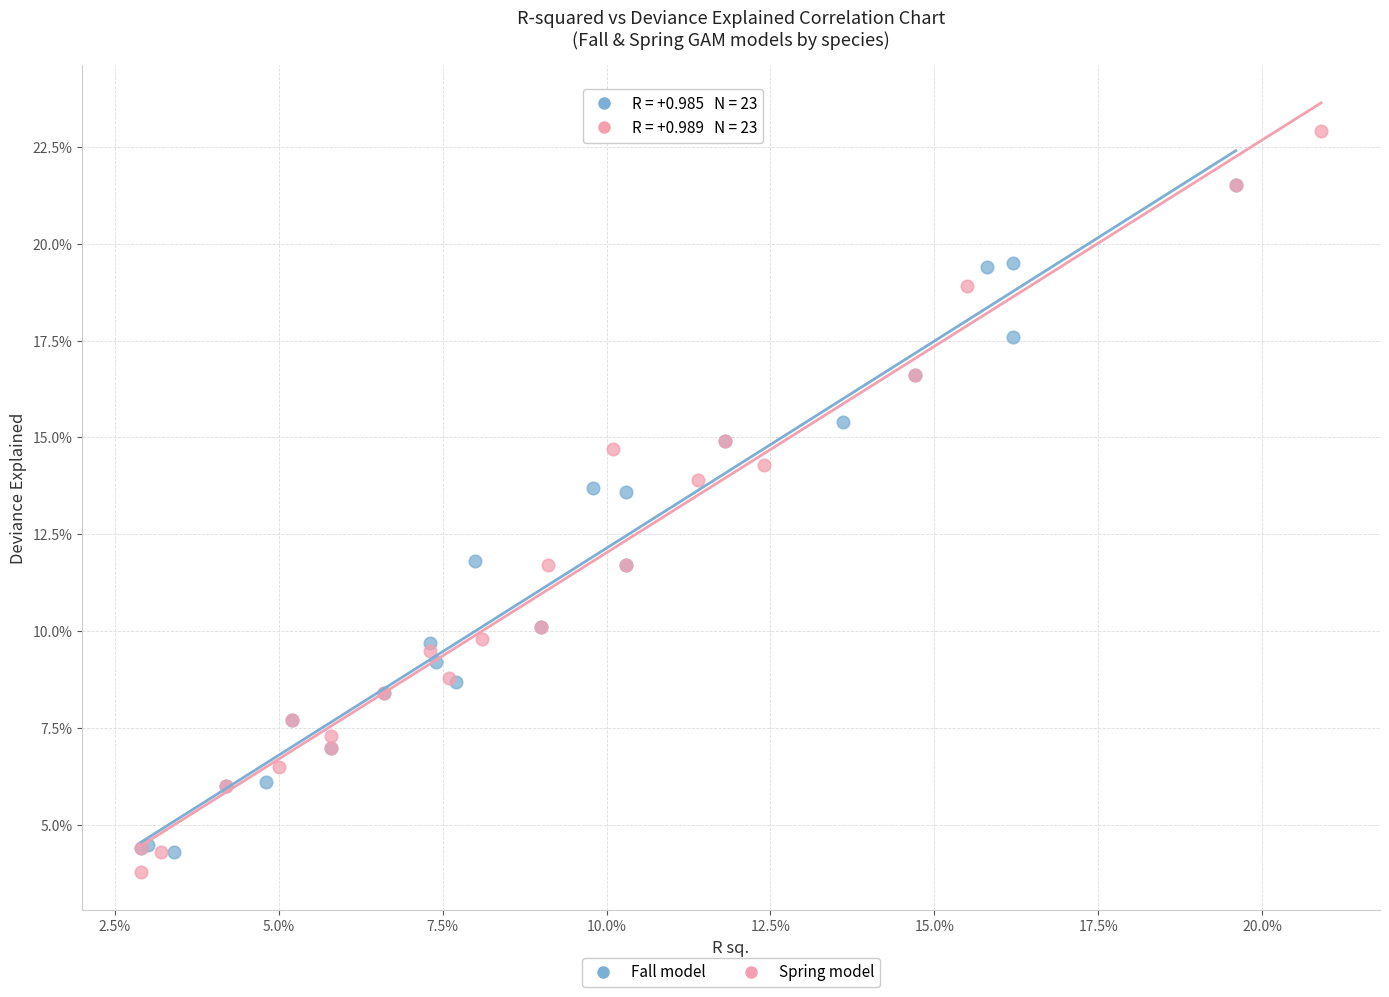

What are all the series names shown in the legend?

Fall model, Spring model